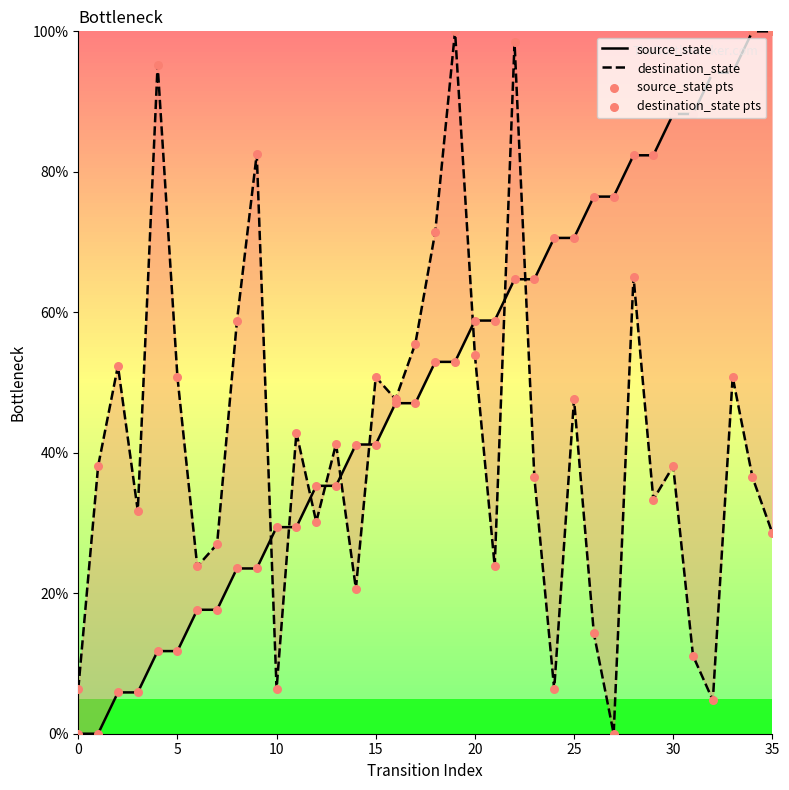

Which series has the largest total across all categories?

source_state